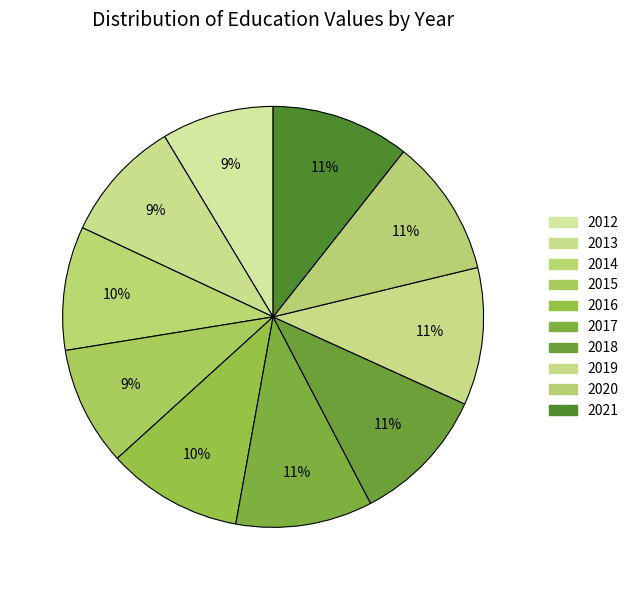

How many segments does this pie chart have?

10